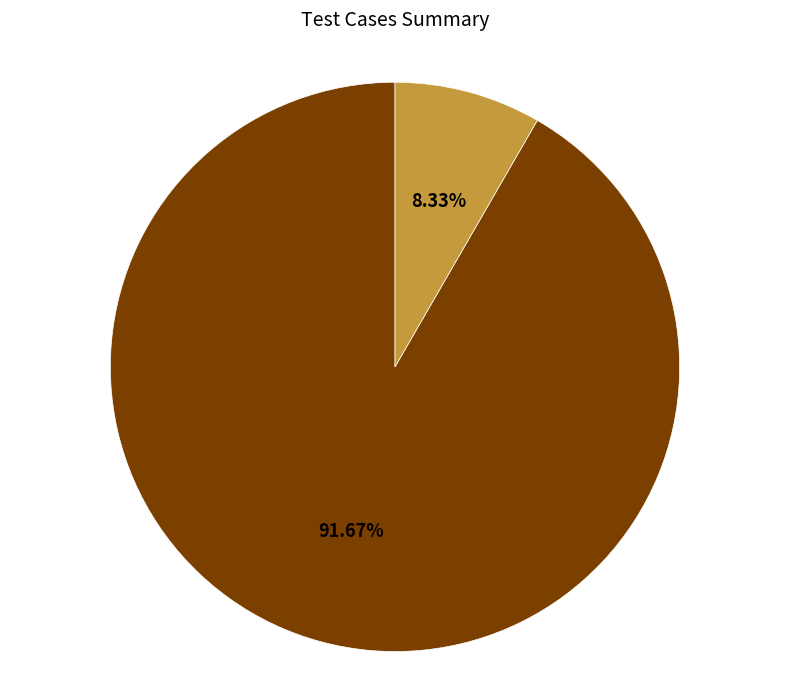

The Test Cases Passed slice represents 99% of the pie. True or false?

False